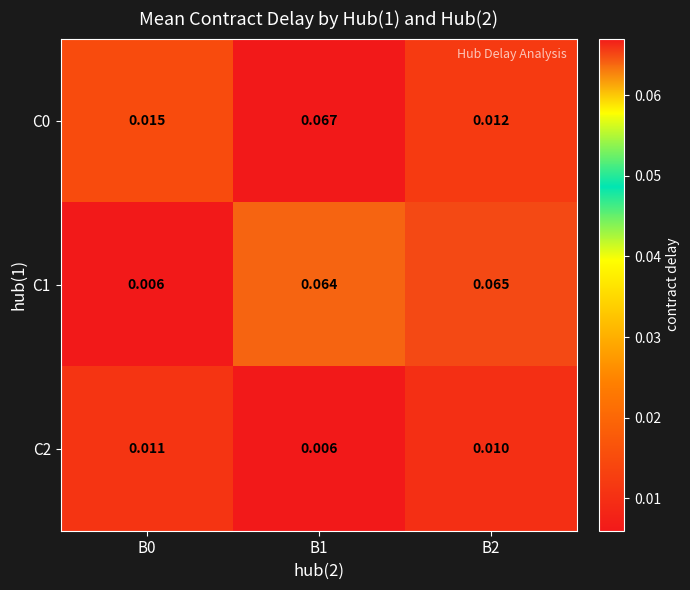

Reading left to right, extract all data points from this chart.

C0: B0=0.0	B1=0.1	B2=0.0
C1: B0=0.0	B1=0.1	B2=0.1
C2: B0=0.0	B1=0.0	B2=0.0